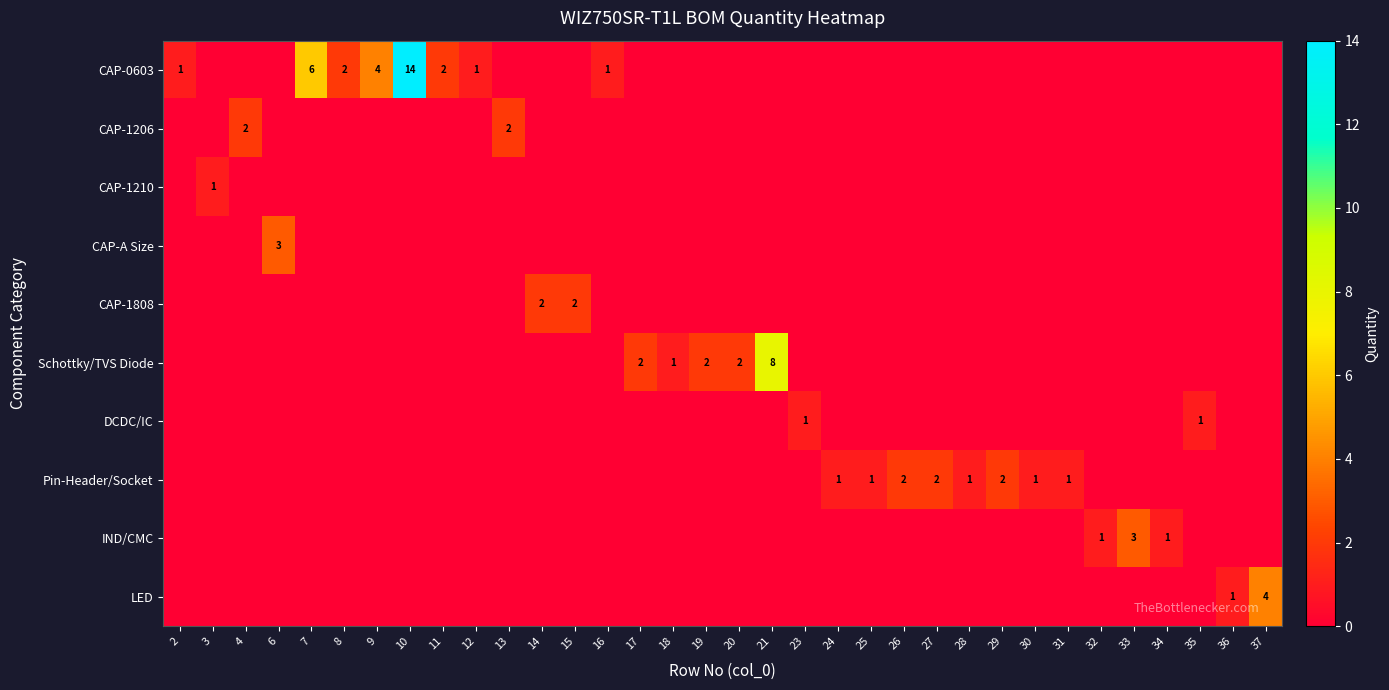

Where is CAP-1808 nearest to the value 1?

2